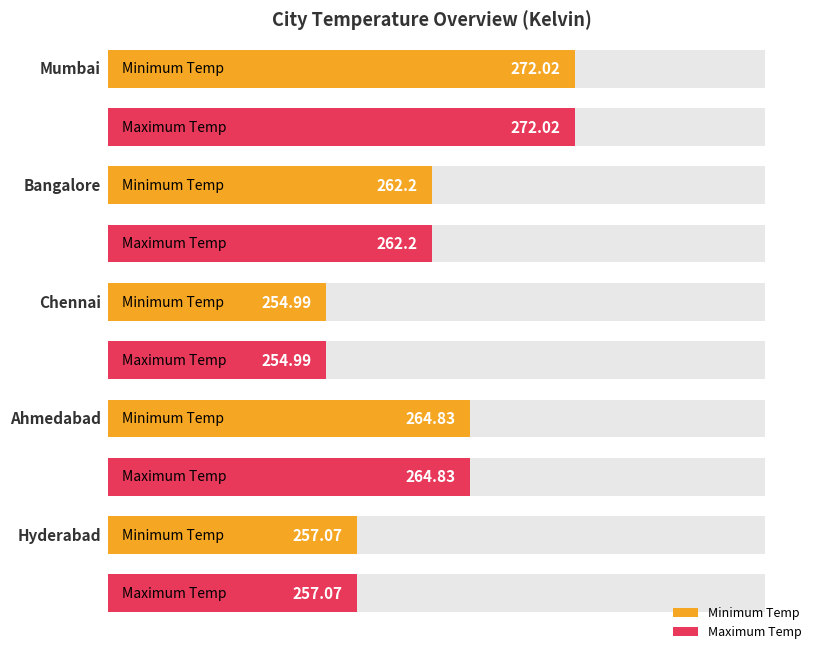

Where does the Maximum Temp series first go above 262?

Mumbai